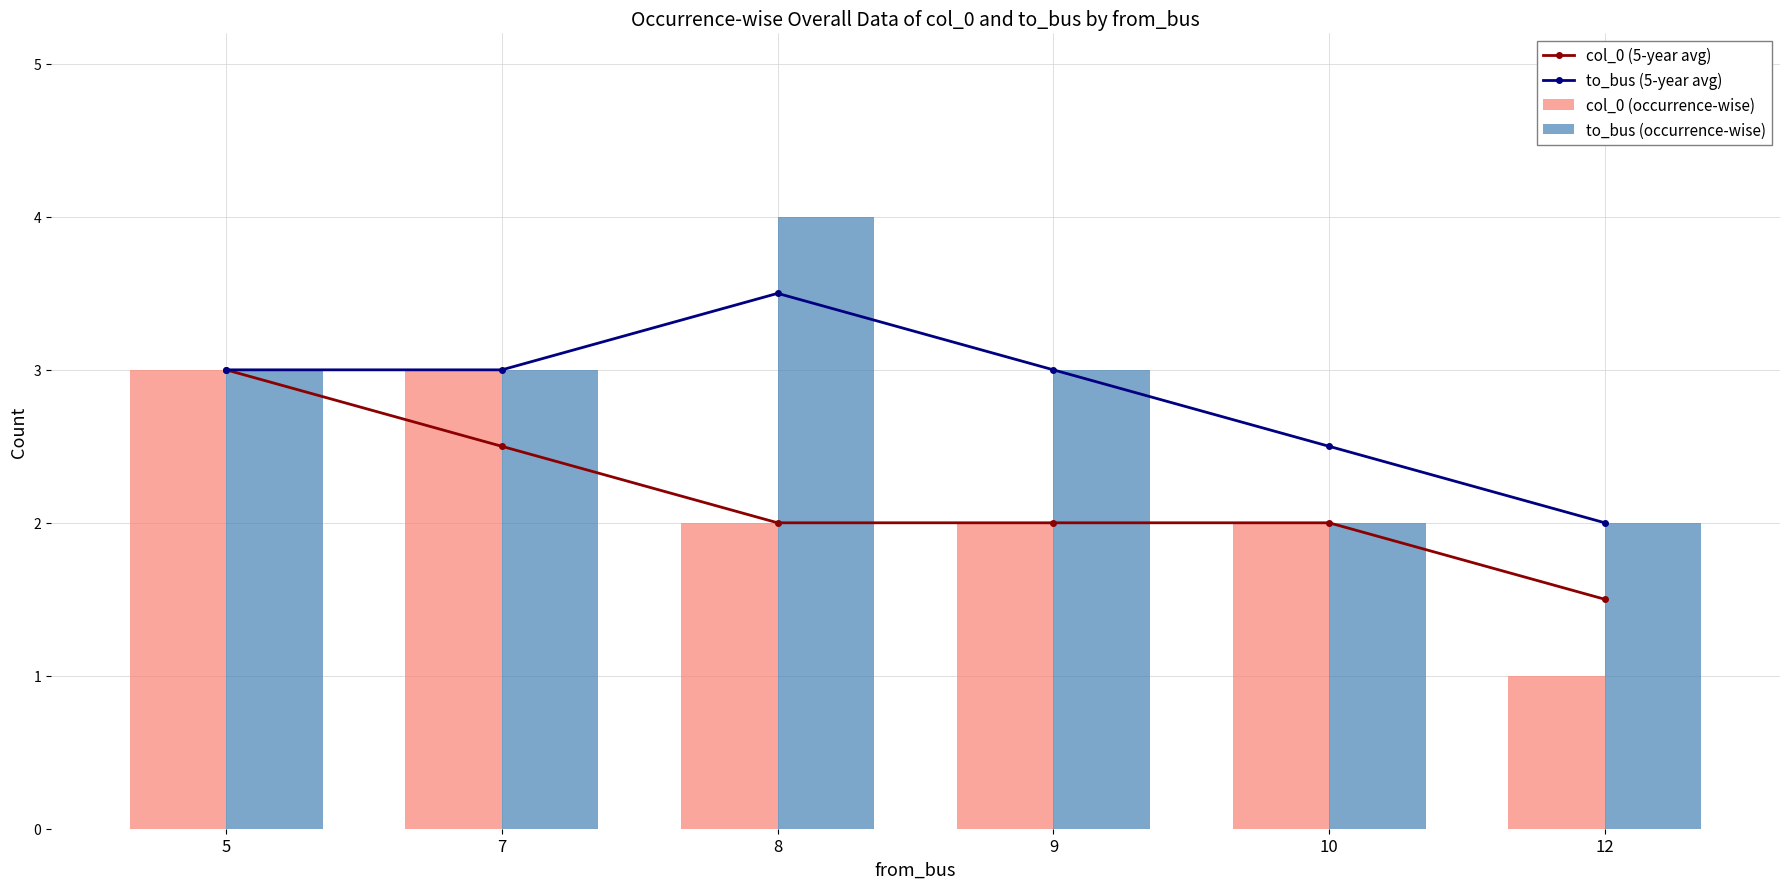

Rank the categories by to_bus (5-year avg) value from highest to lowest.

8, 5, 7, 9, 10, 12